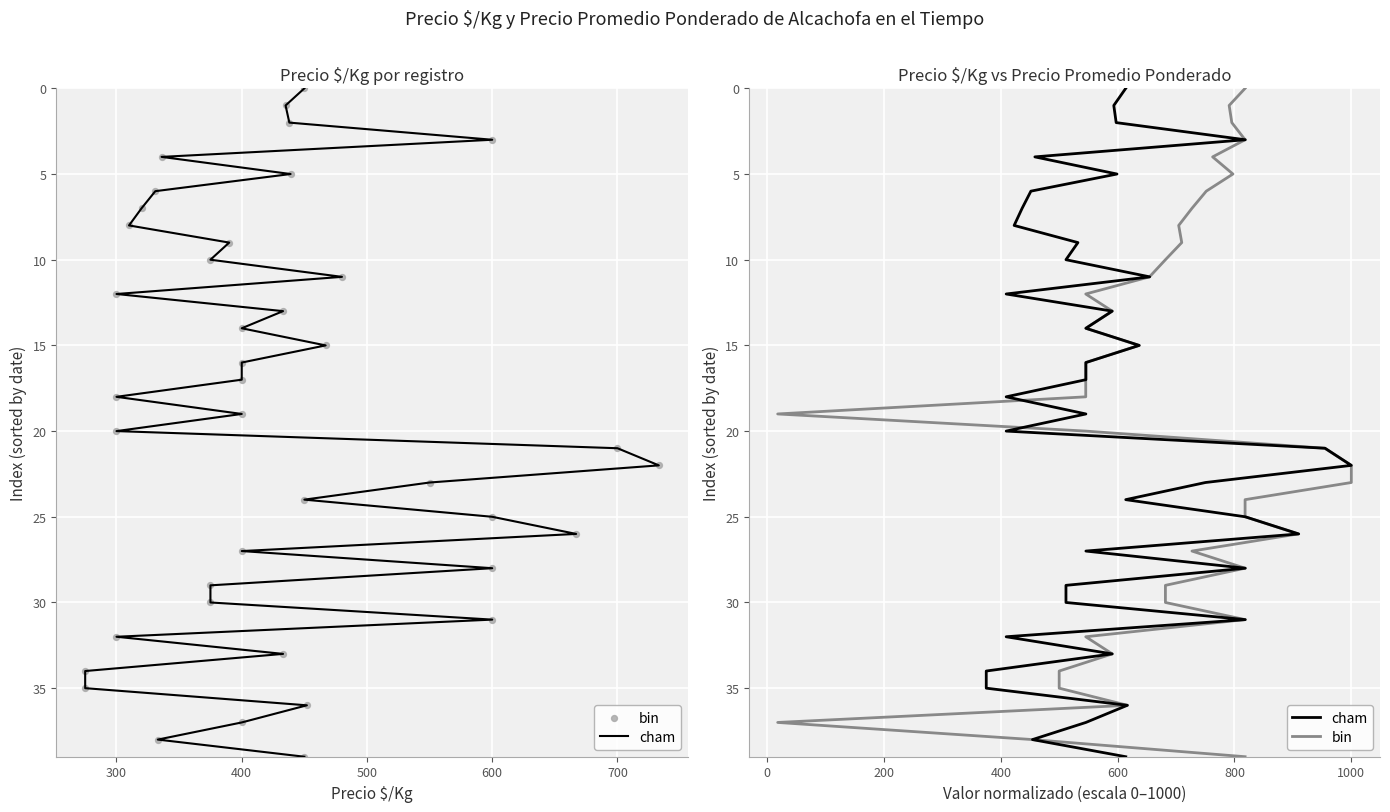

Which series has the largest Y range (max minus min)?

cham